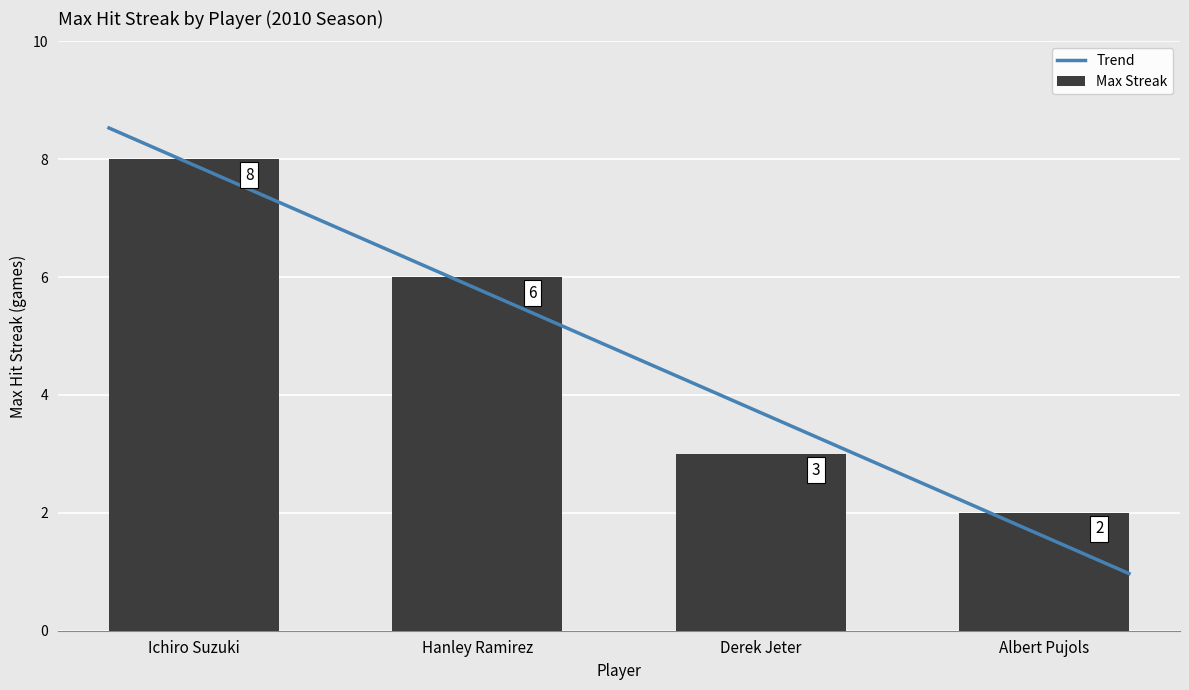

What is the sum of all values?

19